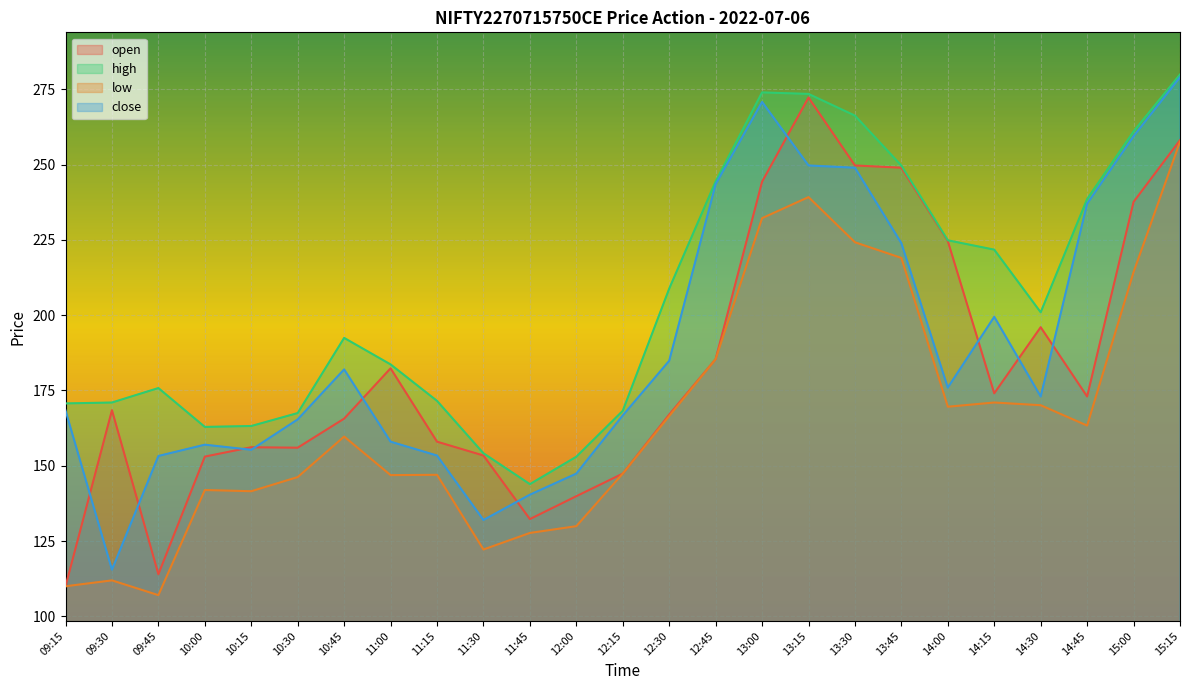

True or false: high and close intersect in this chart.

False